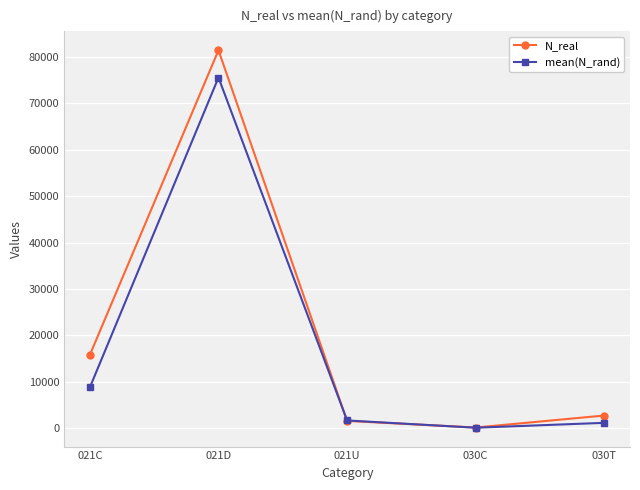

In N_real, how many points are higher than both neighbors (excluding endpoints)?

1